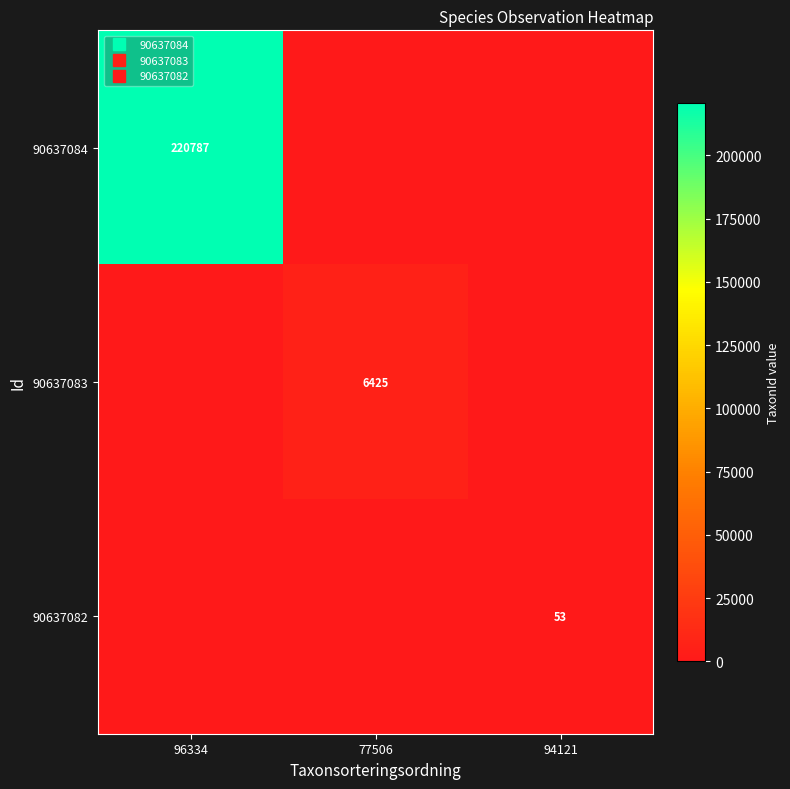

Rank the categories by 90637084 value from lowest to highest.

77506, 94121, 96334